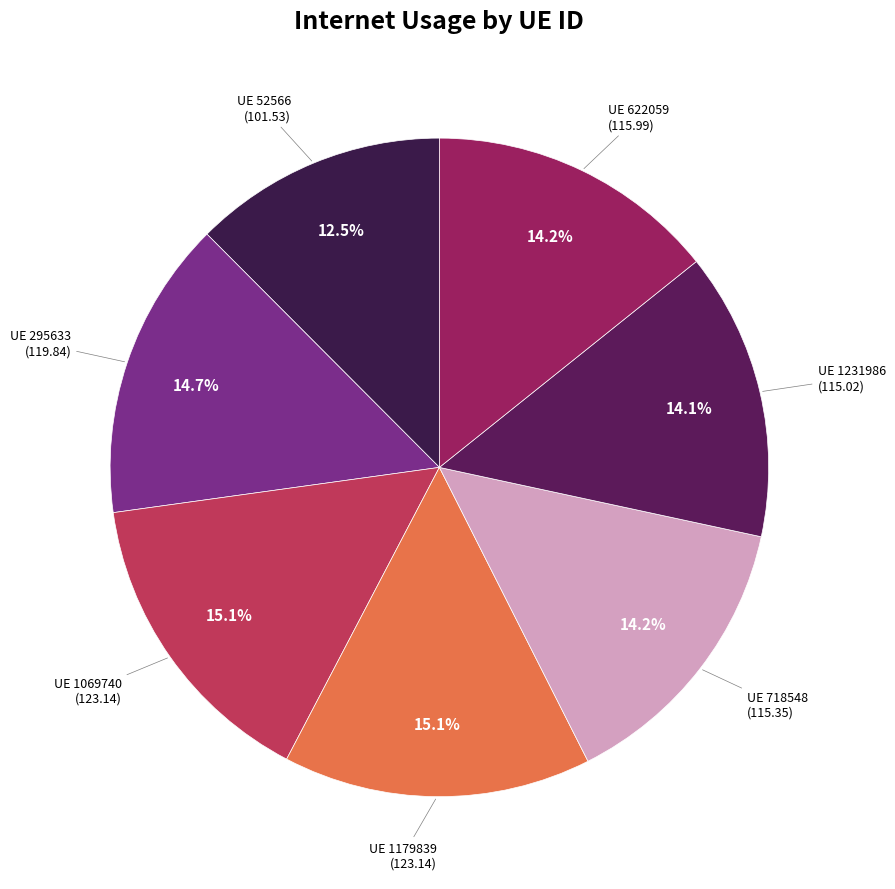

How many slices are in this pie chart?

7